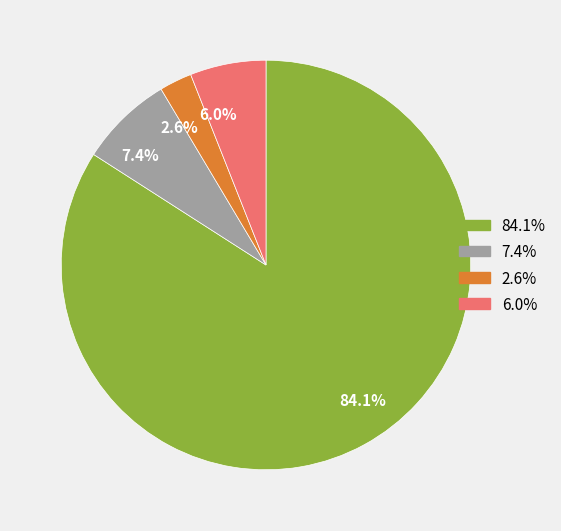

How many slices are in this pie chart?

4